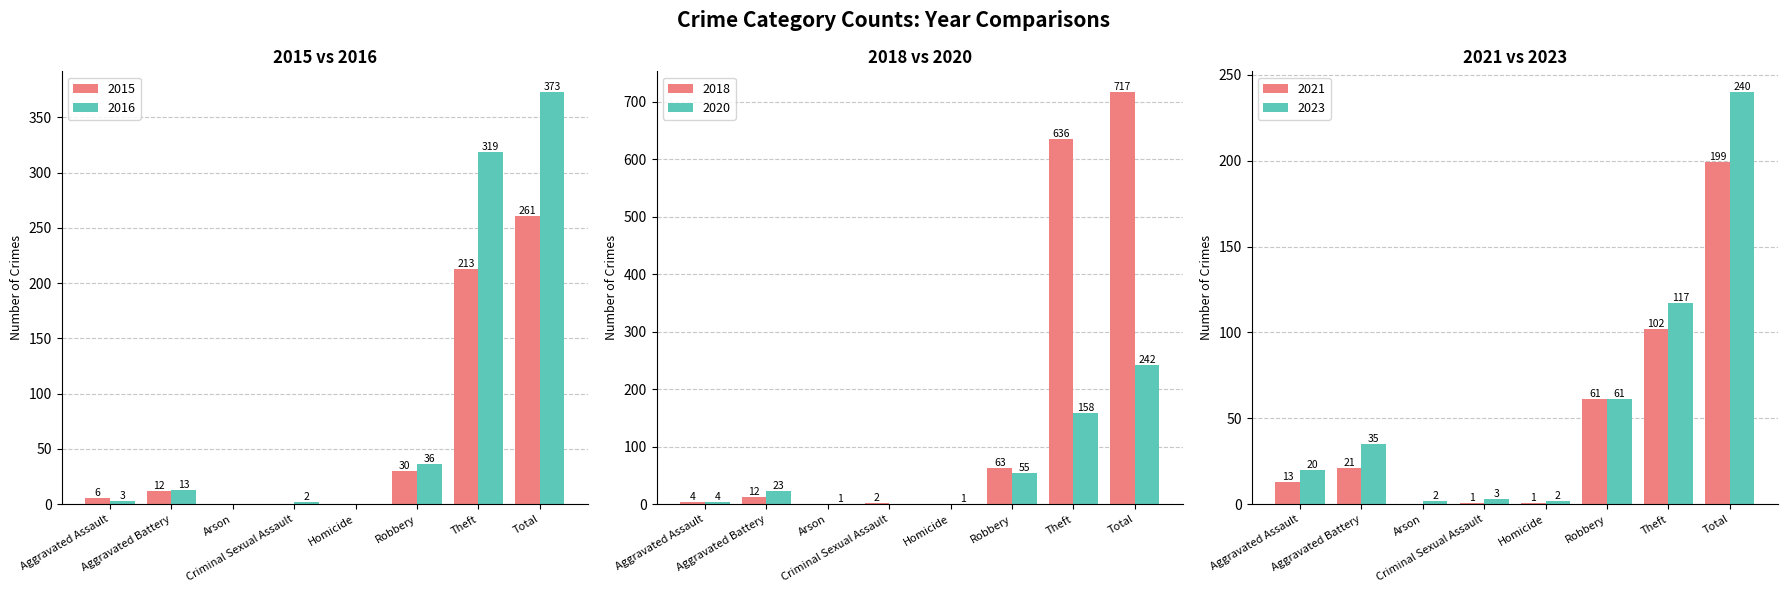

Which category has the lowest value across all series?

Criminal Sexual Assault